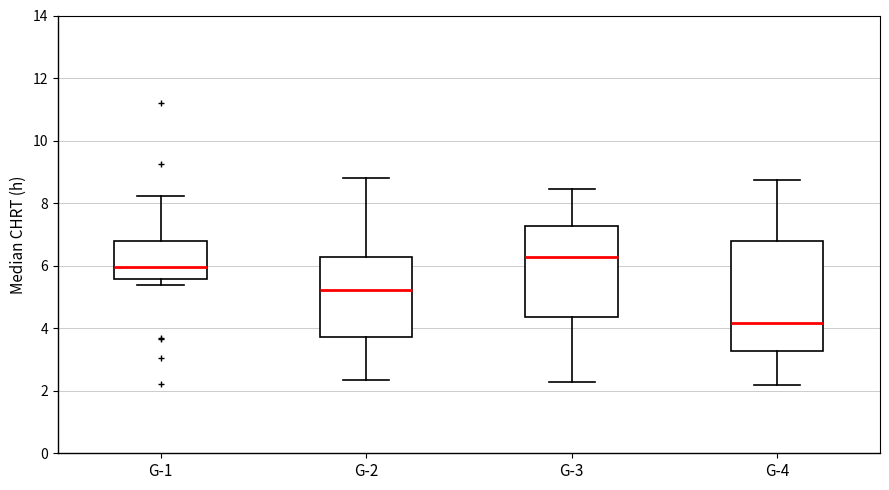

Where does the median line of the box for G-4 sit on the y-axis? The values are not printed on the chart, so give them approximately, as read against the axis.

4.2